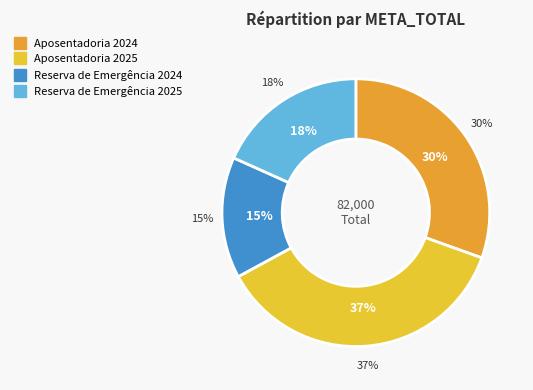

Is it true that Aposentadoria 2025 is 49% of the pie?

False